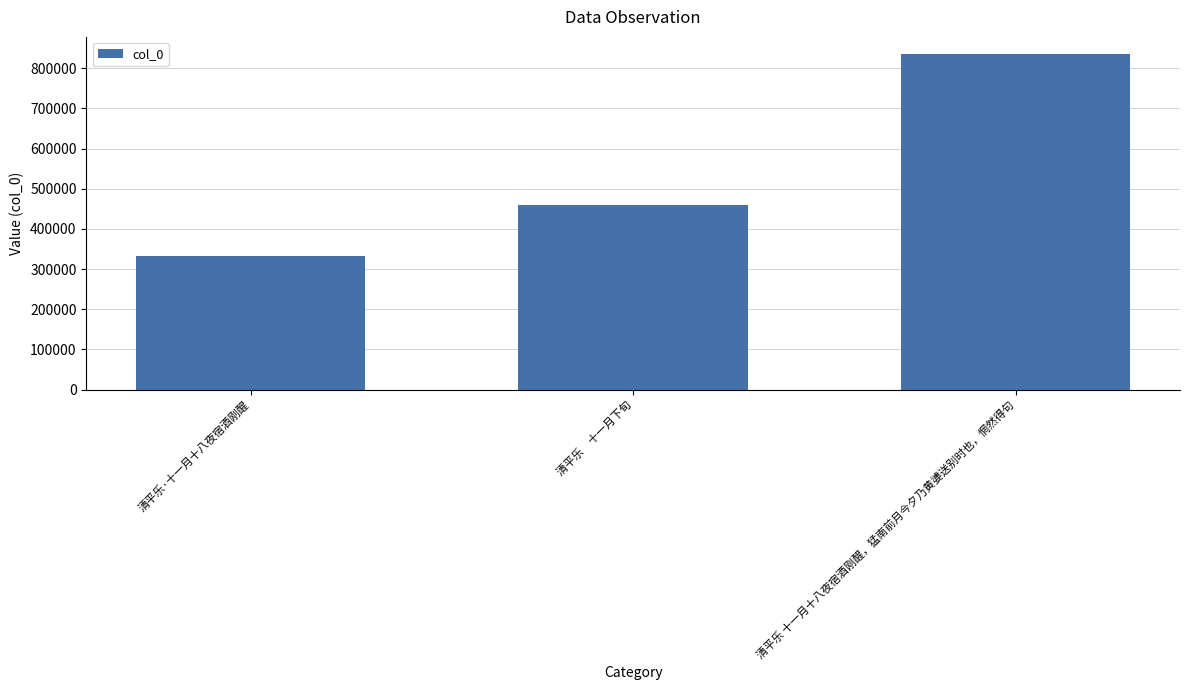

What is the maximum value shown in the chart?

836116